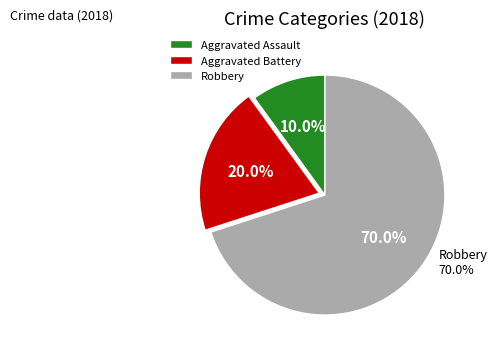

Is Robbery the majority of the pie?

Yes